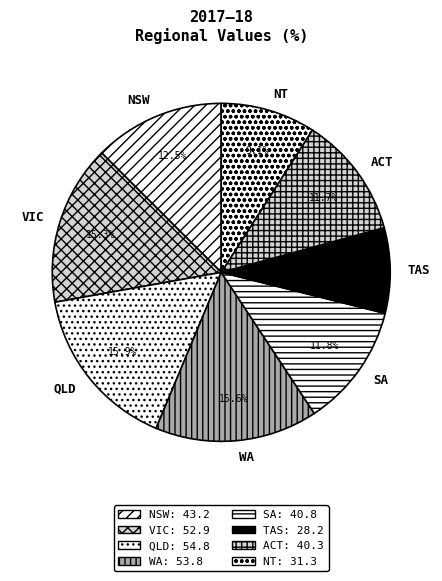

Which category has the smallest portion of the pie?

Tasmania